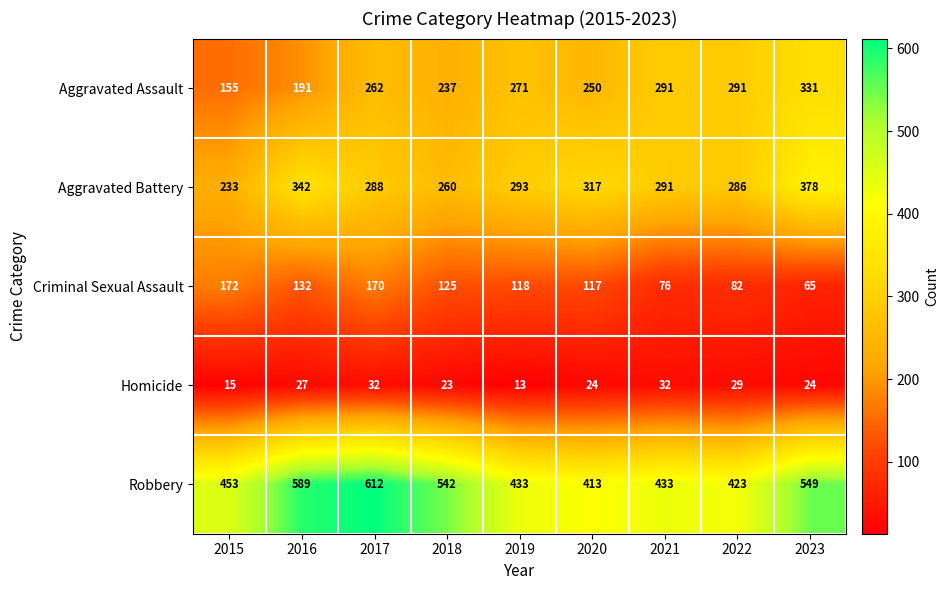

Rank the series at 2016 from highest to lowest value.

Robbery, Aggravated Battery, Aggravated Assault, Criminal Sexual Assault, Homicide